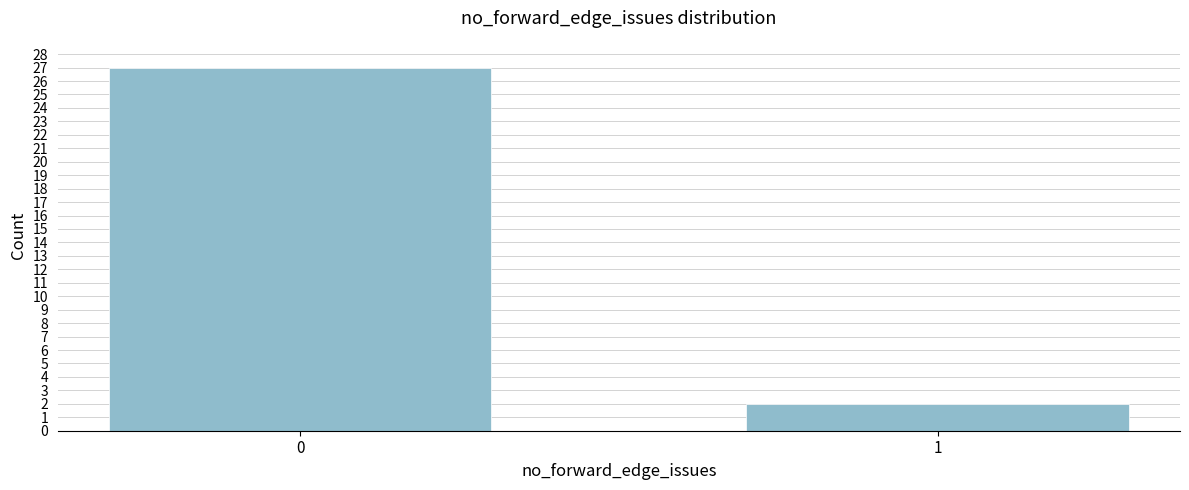

Reading right to left, what are all the values shown in this chart?

1=2	0=27